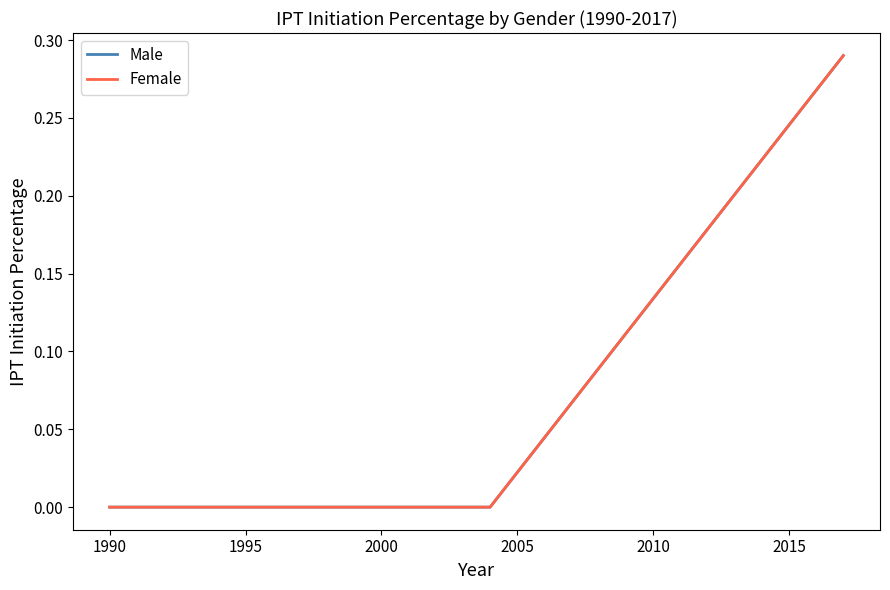

Rank the series by their maximum value, from highest to lowest.

Male, Female